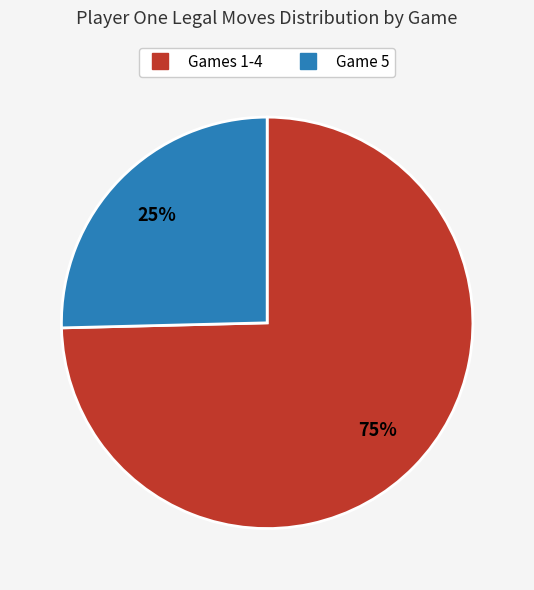

To the nearest percent, what is the average slice percentage?

50%